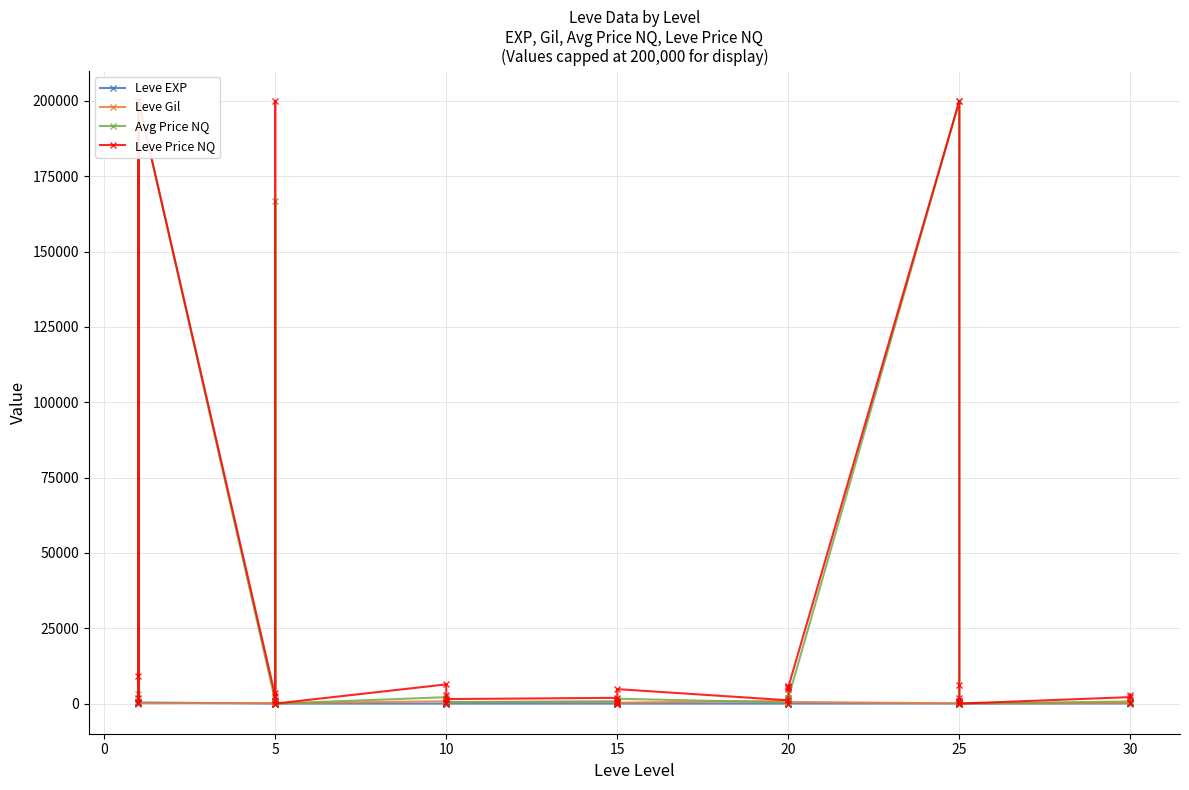

Is this an area chart (filled region under the line)?

No